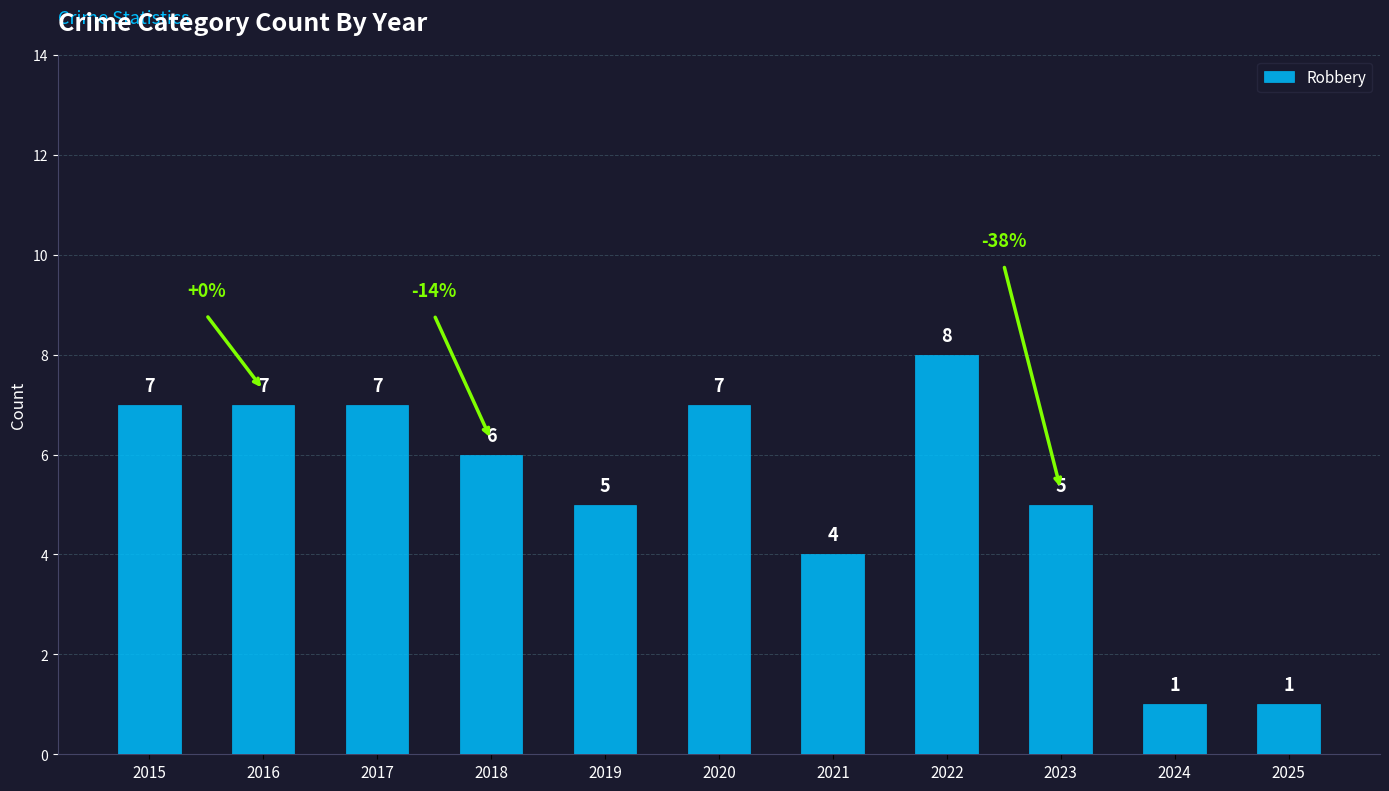

Reading left to right, transcribe all the data shown in this chart.

7	7	7	6	5	7	4	8	5	1	1